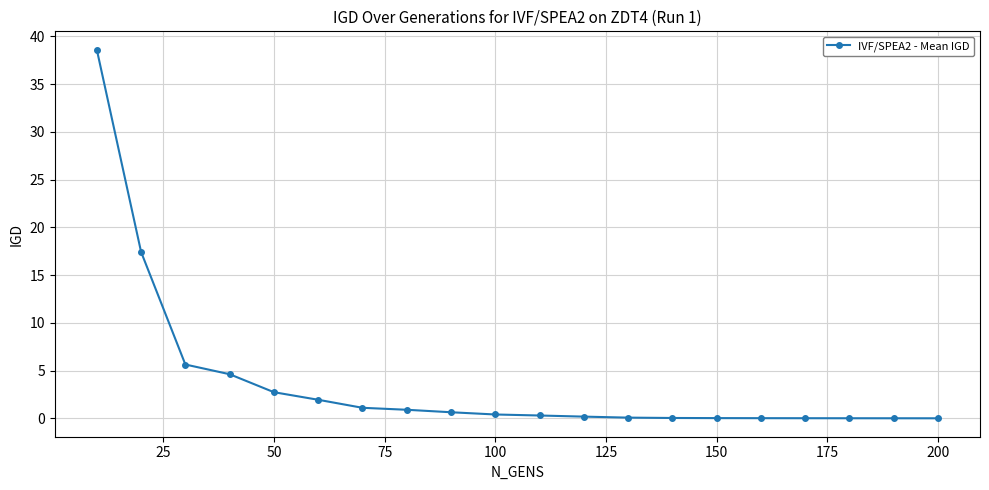

What is the value of the 4th point from the left?

4.6